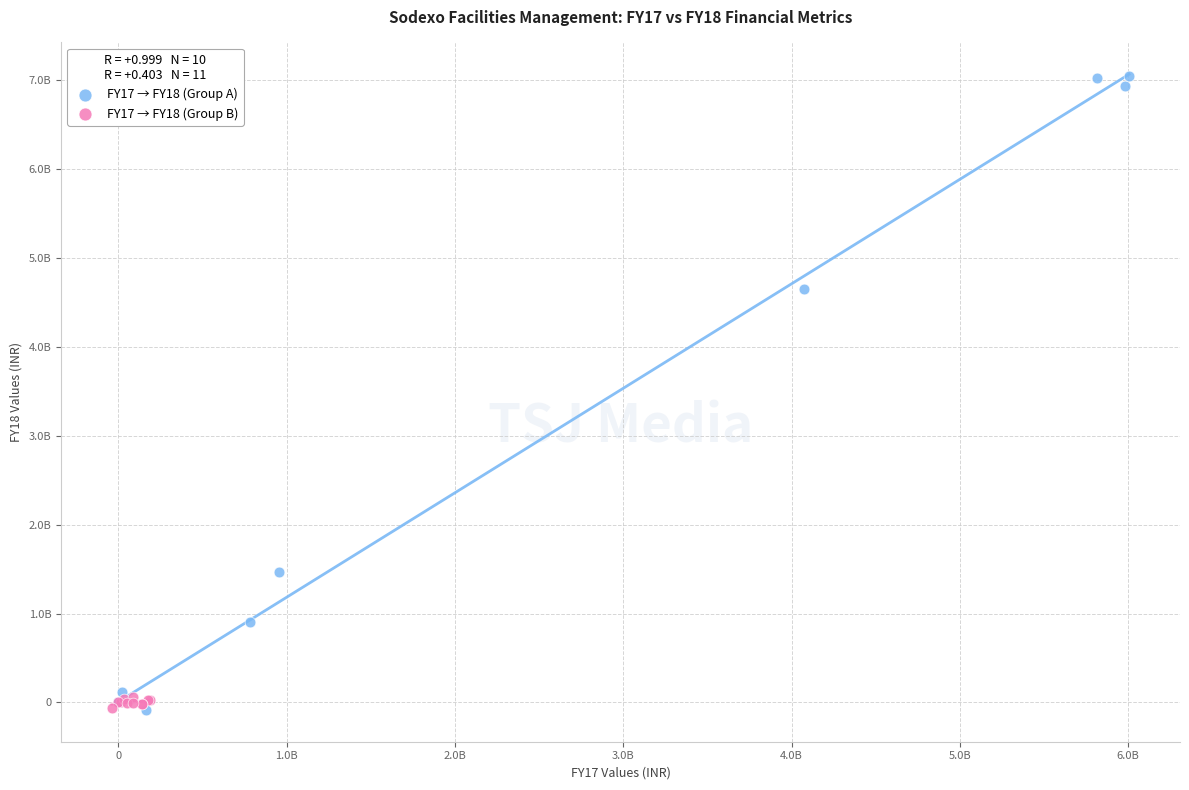

What are all the series names shown in the legend?

FY17 → FY18 (Group A), FY17 → FY18 (Group B)